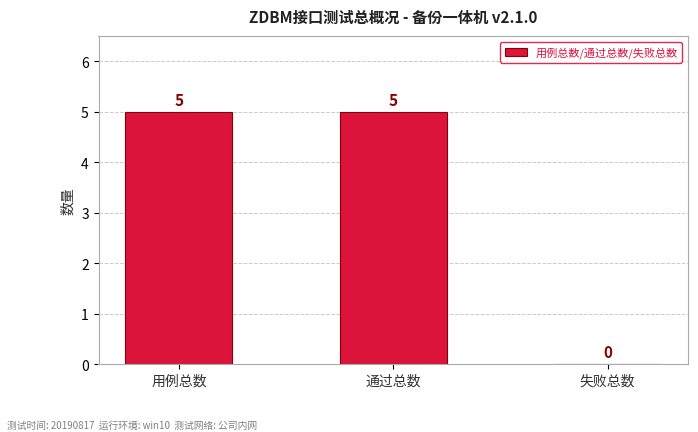

What is the sum of all values?

10